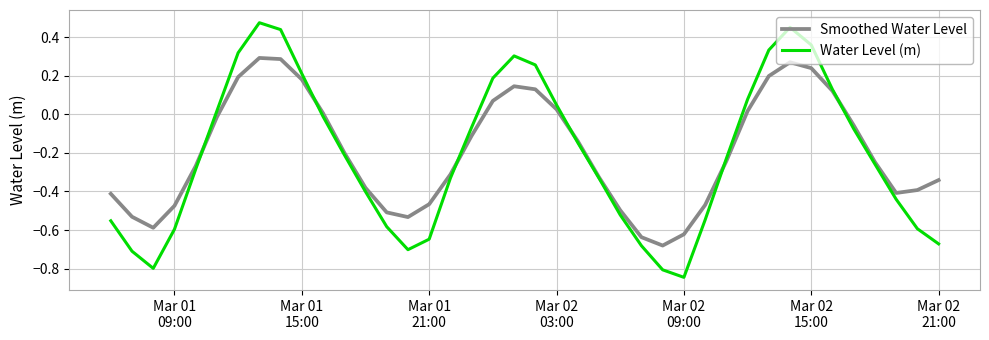

After their last crossing, which series has the higher values: Smoothed Water Level or Water Level (m)?

Smoothed Water Level